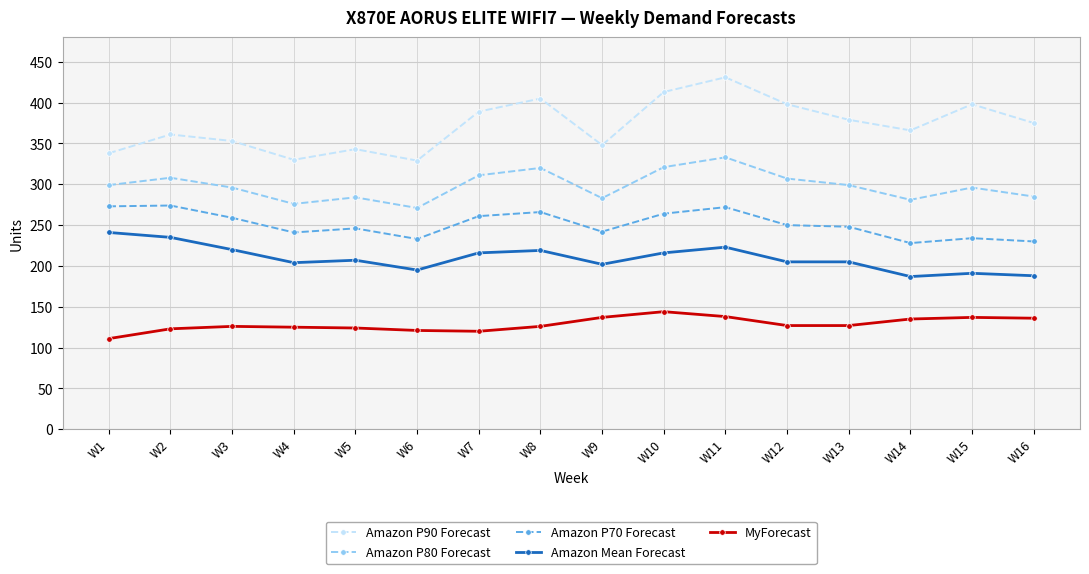

What is the sum of all Amazon P70 Forecast values?

4021